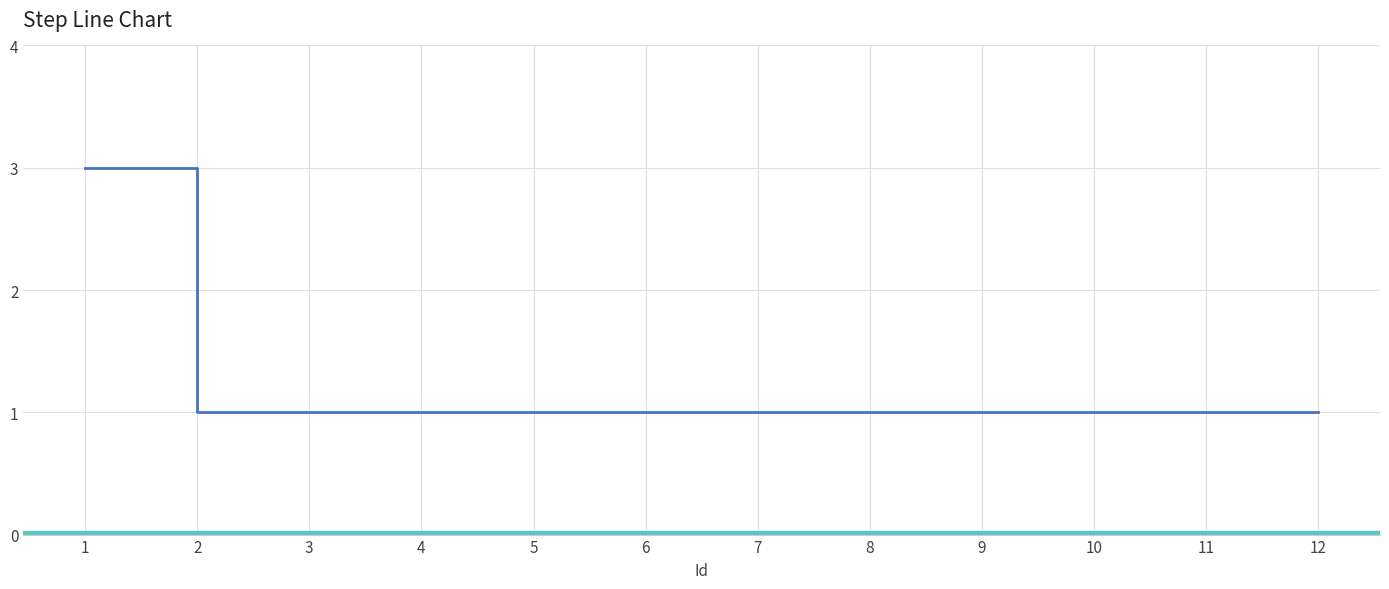

The chart shows a value of 1 at 11. True or false?

True